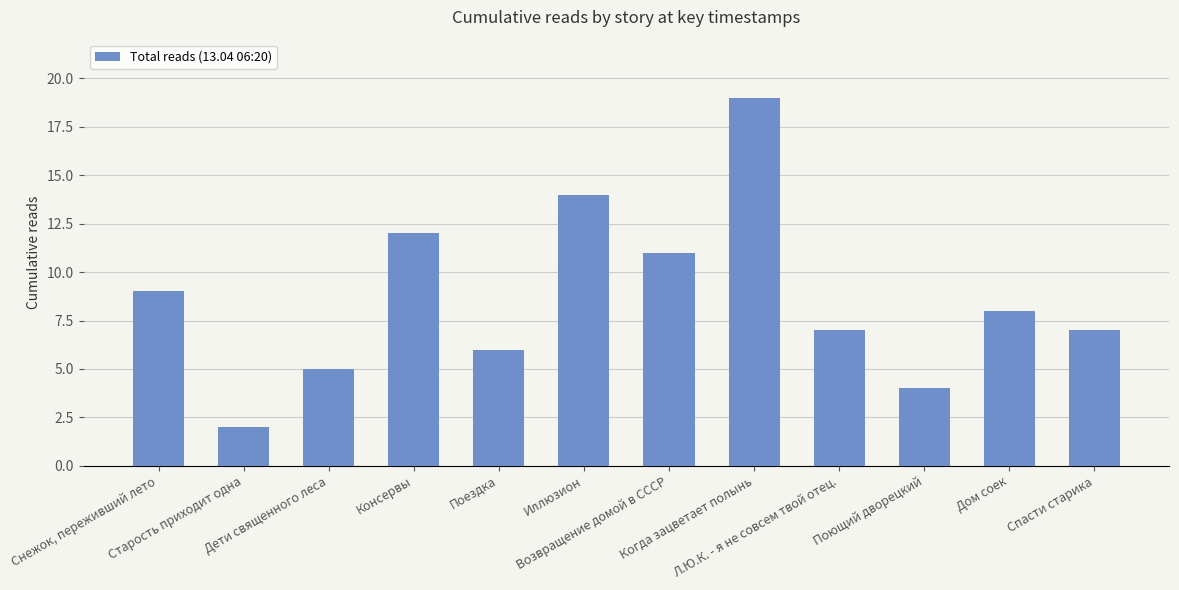

Which category has the highest value across all series?

Когда зацветает полынь